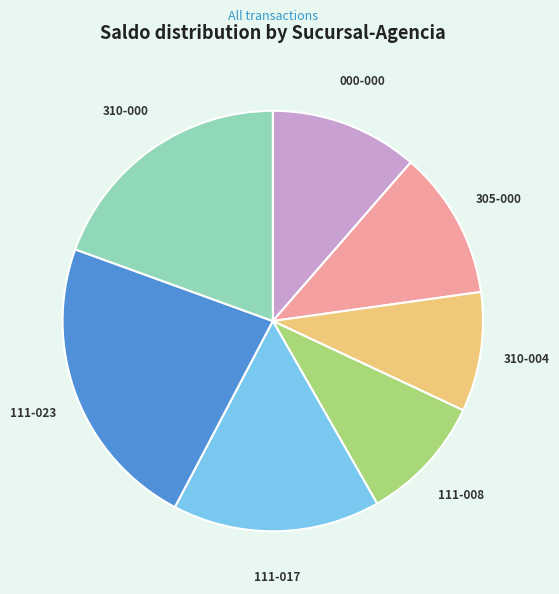

Do 310-004 and 111-008 together represent more than half of the pie?

No